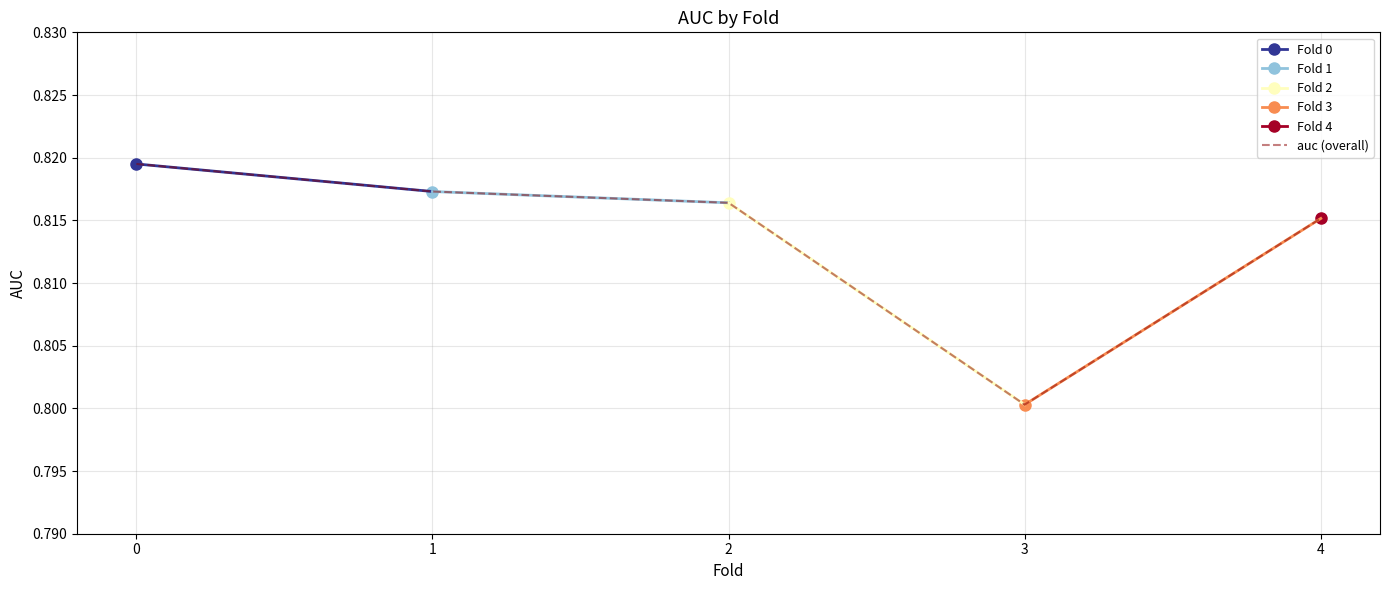

Where is the data nearest to the value 0?

3